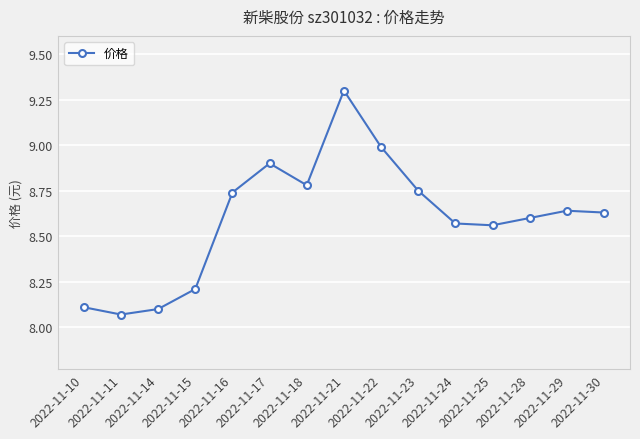

How many interior local valleys (lower than both neighbors) does the data have?

3